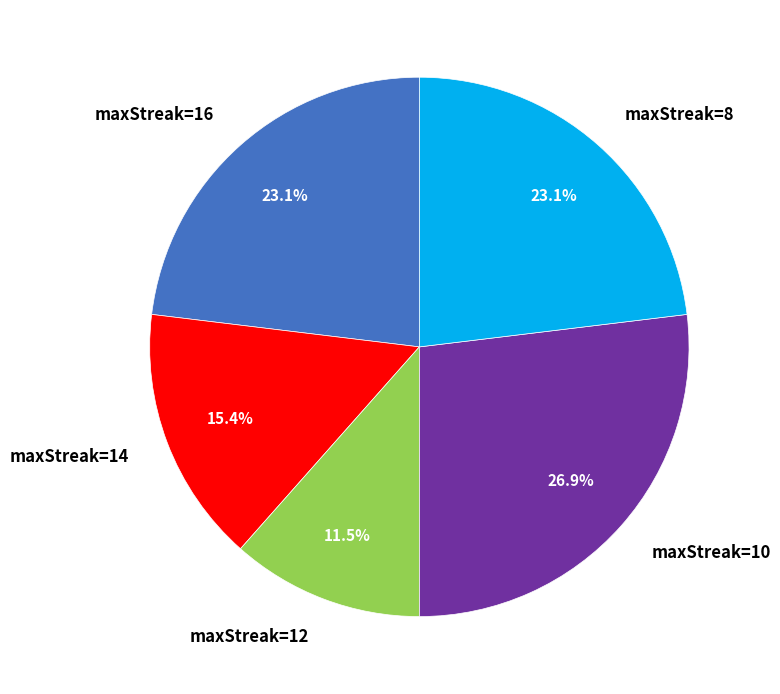

What percentage is the maxStreak=10 slice, to the nearest percent?

27%